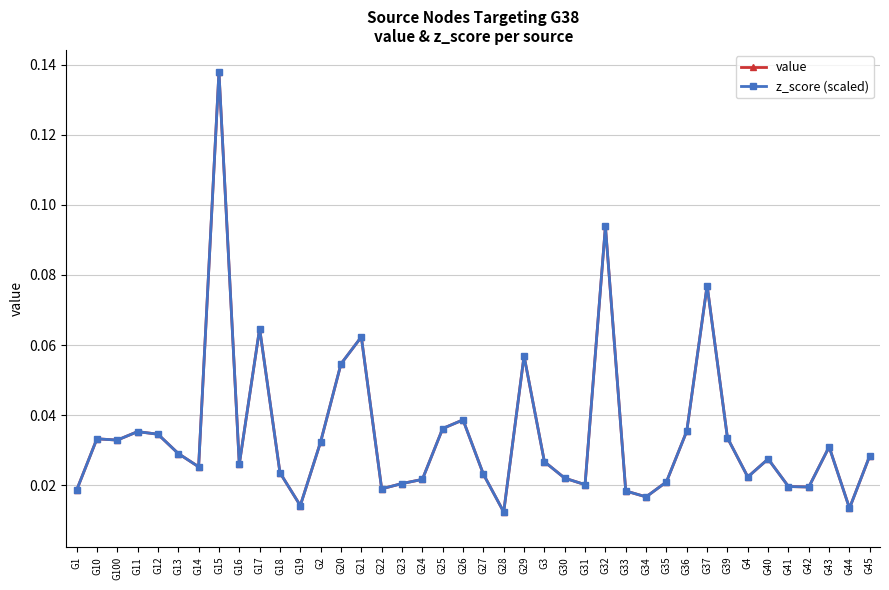

How many lines are shown in the chart?

2